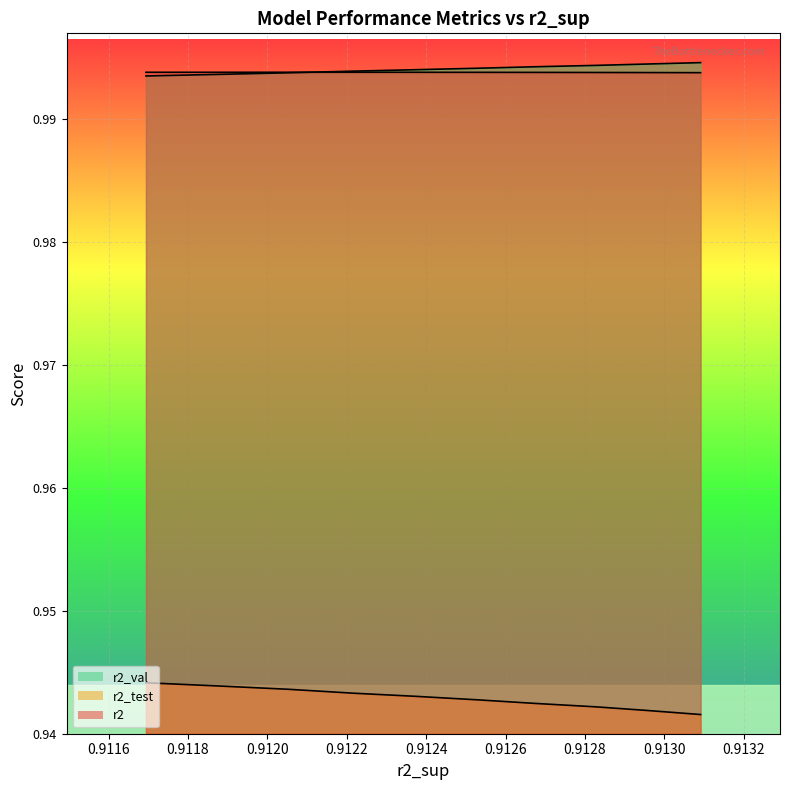

Which series has the largest total across all categories?

r2_val